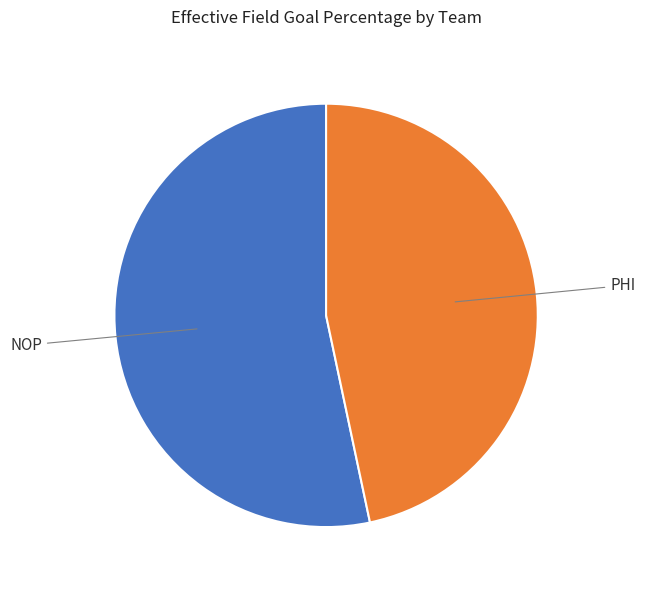

Is there any slice that represents more than half of the pie?

Yes